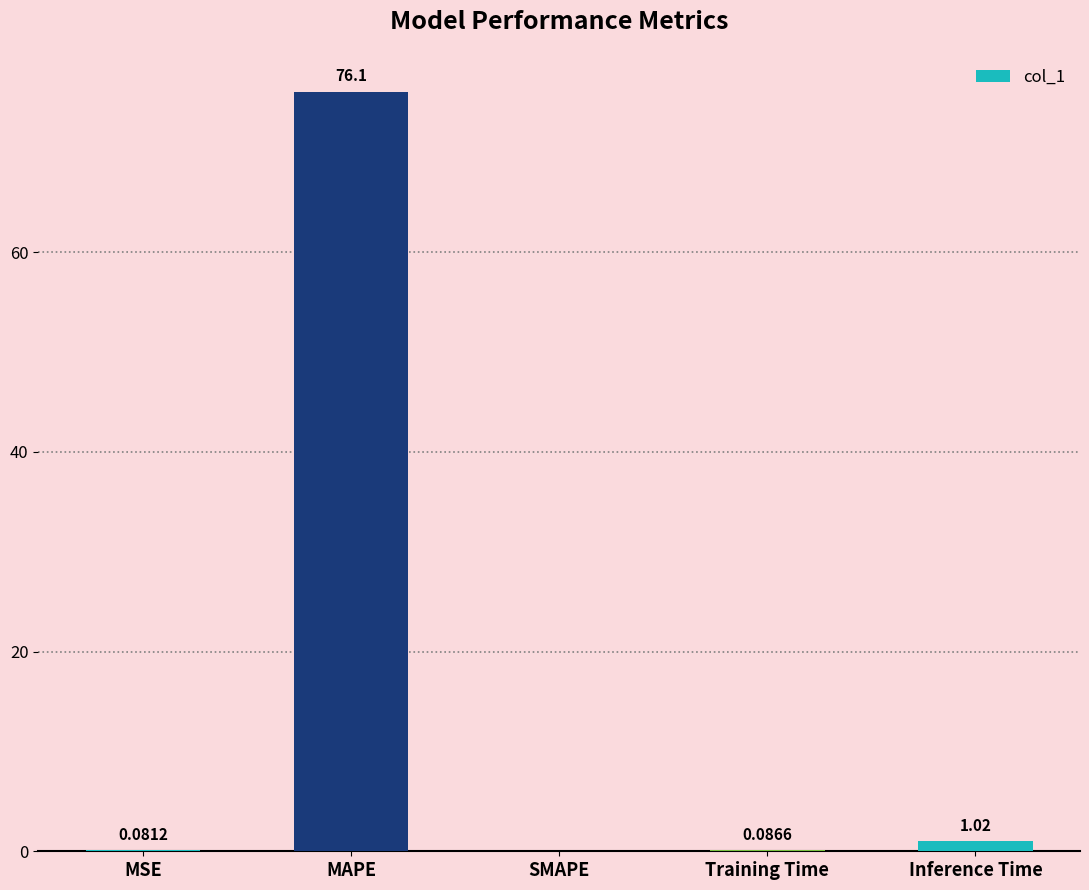

At which label is the value closest to 38?

Inference Time